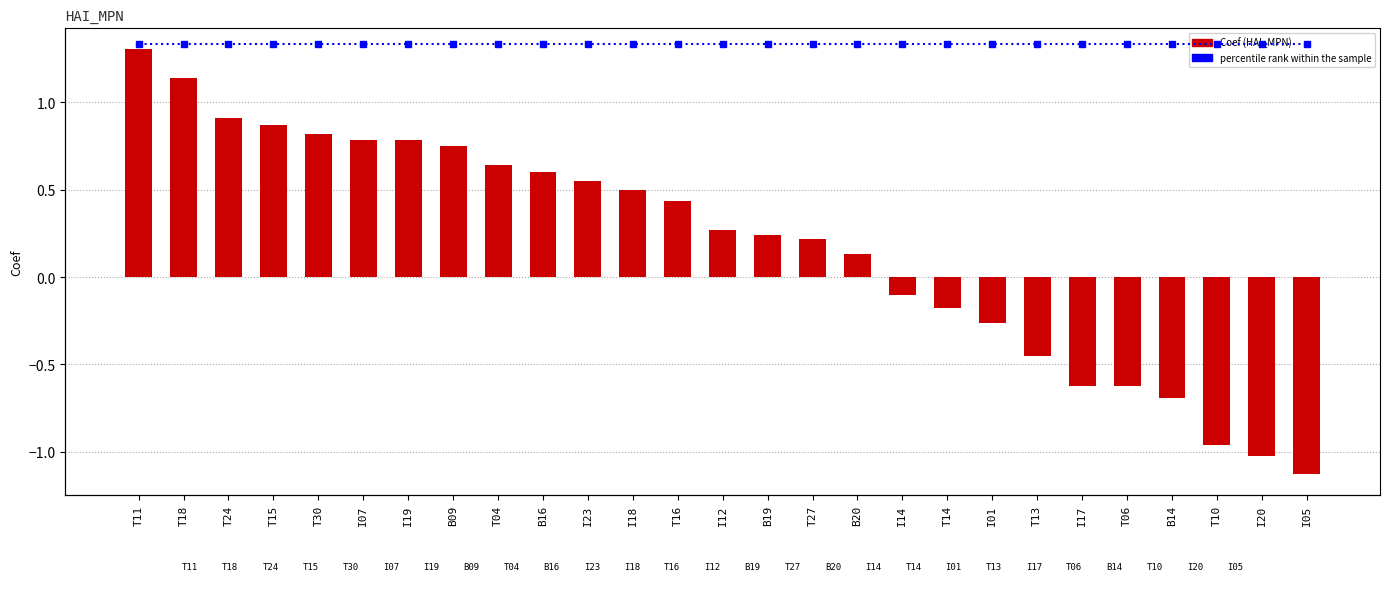

What is the lowest value of the percentile rank within the sample series?

1.4